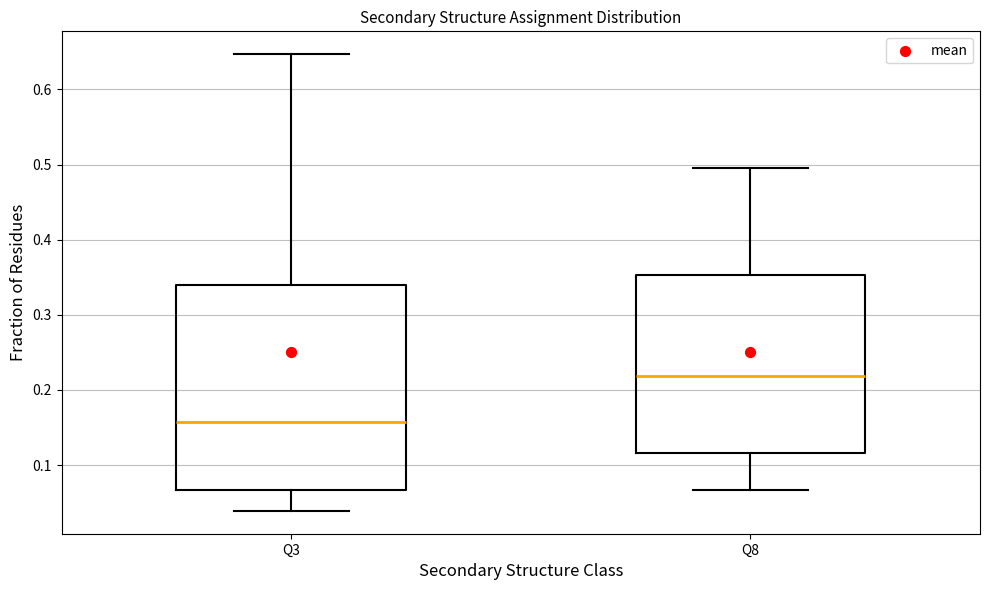

Where does the upper whisker of the box for Q3 end on the y-axis? The values are not printed on the chart, so give them approximately, as read against the axis.

0.65